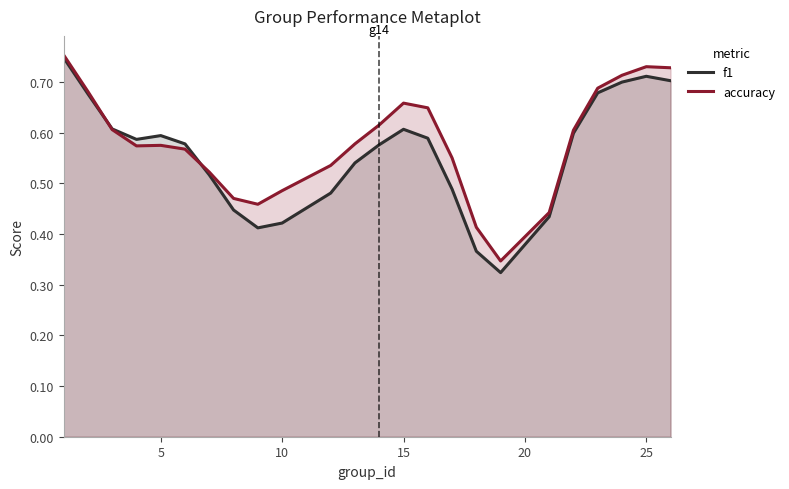

Reading left to right, list all the values displayed in this chart.

f1: 0.7	0.7	0.6	0.6	0.6	0.6	0.5	0.4	0.4	0.4	0.5	0.5	0.6	0.6	0.6	0.5	0.4	0.3	0.4	0.6	0.7	0.7	0.7	0.7
accuracy: 0.8	0.7	0.6	0.6	0.6	0.6	0.5	0.5	0.5	0.5	0.5	0.6	0.6	0.7	0.6	0.6	0.4	0.3	0.4	0.6	0.7	0.7	0.7	0.7